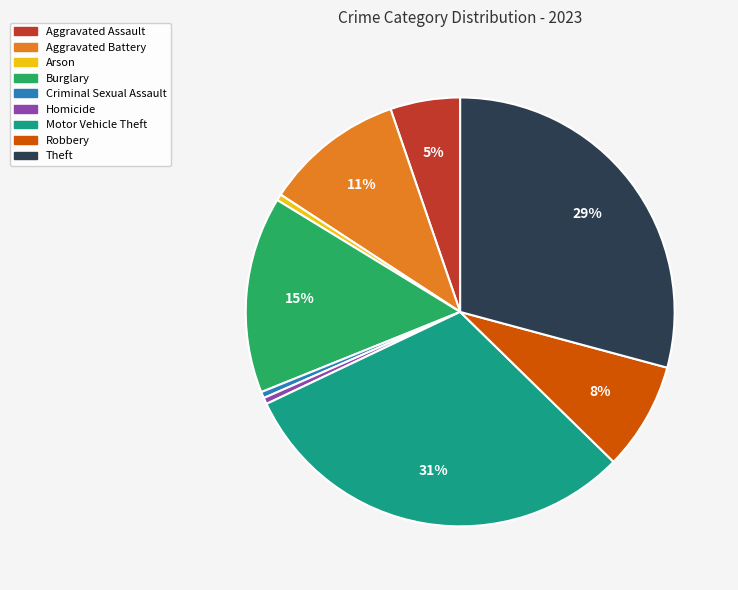

To the nearest percent, what portion does Theft represent?

29%